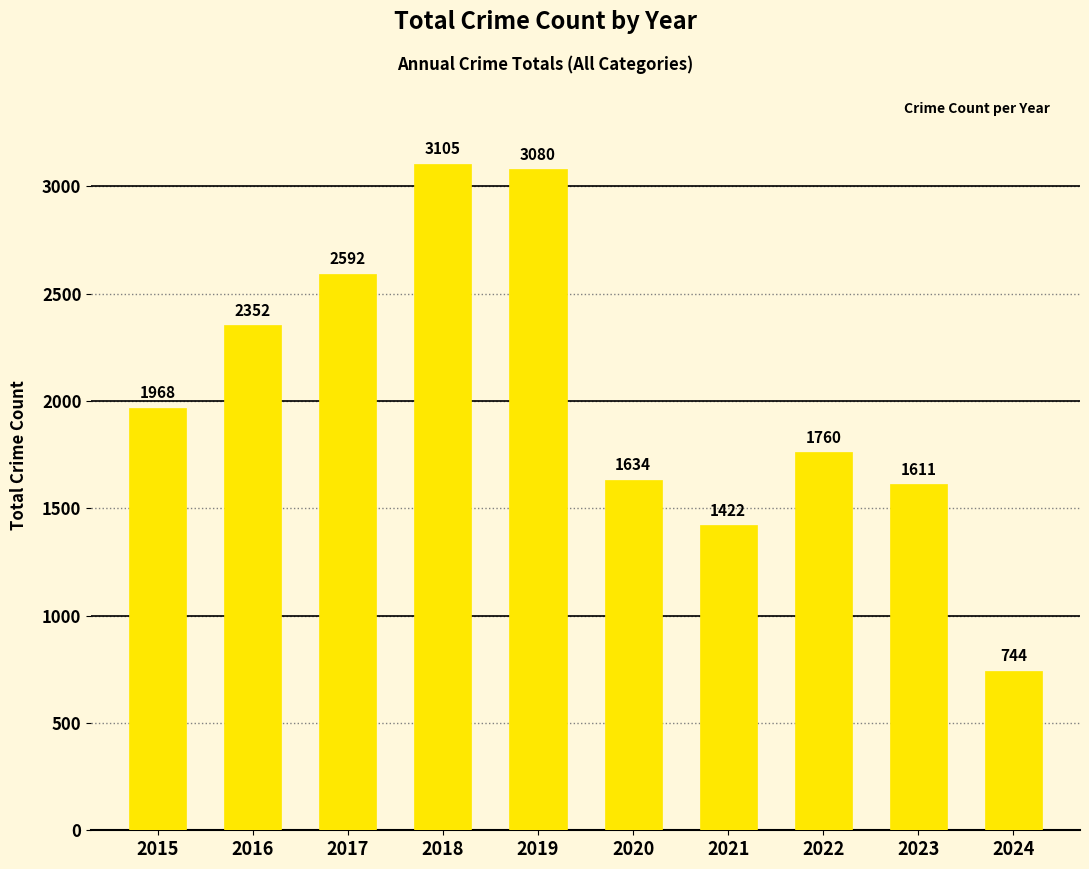

What is the change in value from 2015 to 2017?

+624